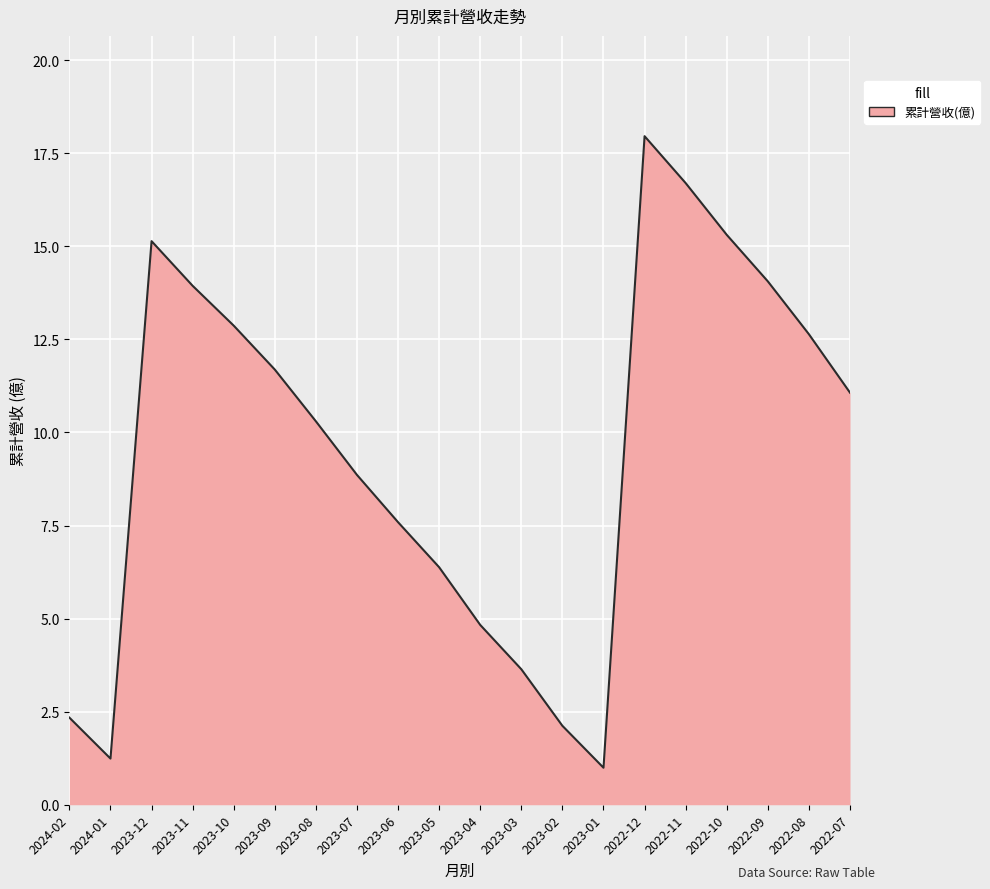

Between 2023-12 and 2023-07, which is larger?

2023-12